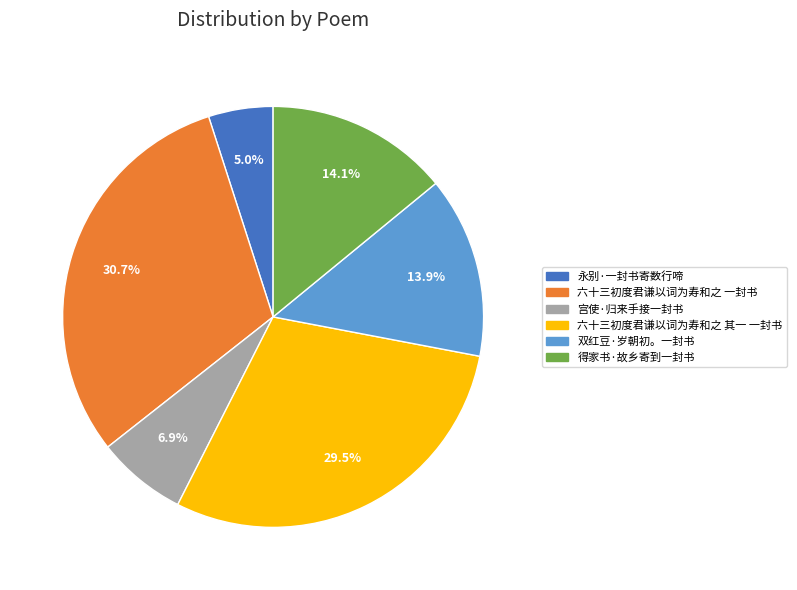

Which slice is the largest?

六十三初度君谦以词为寿和之 一封书